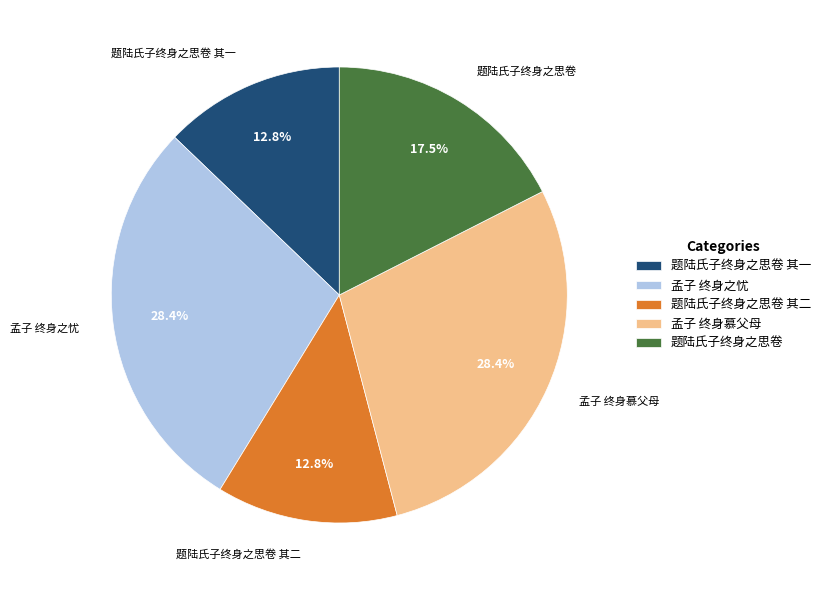

The 孟子 终身慕父母 slice represents 14% of the pie. True or false?

False